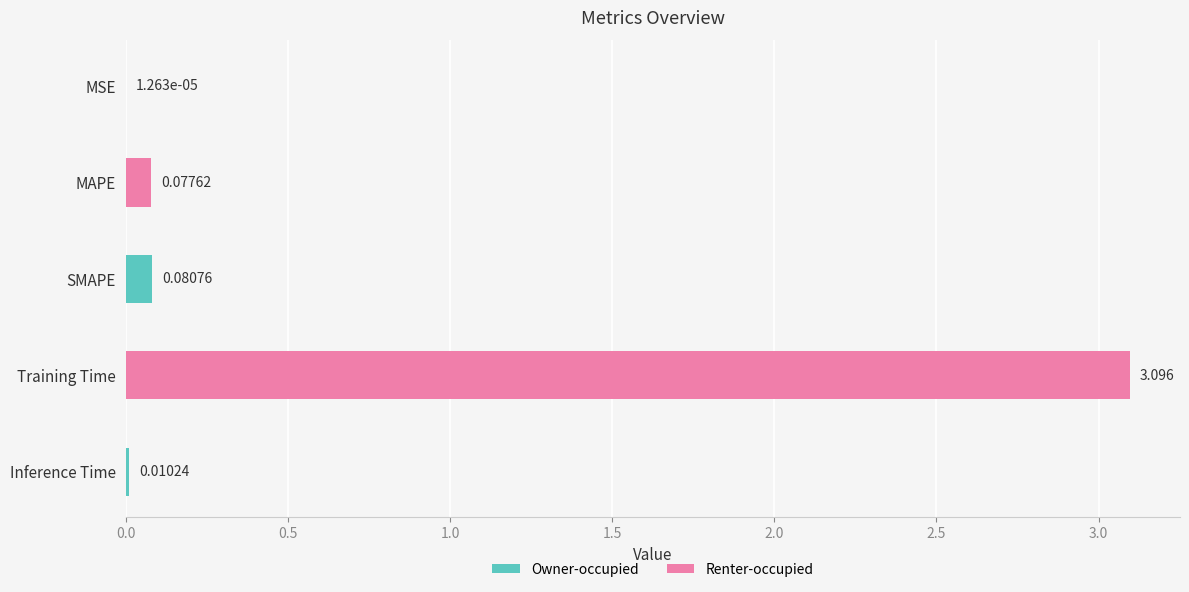

Which label corresponds to the largest value in the chart?

Training Time